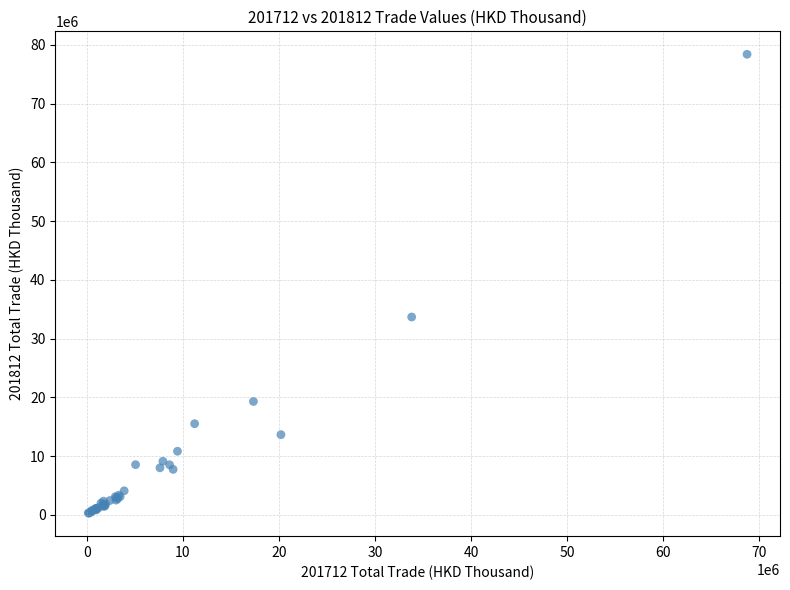

What Y value in the scatter plot is closest to 39337326?

33674415.5